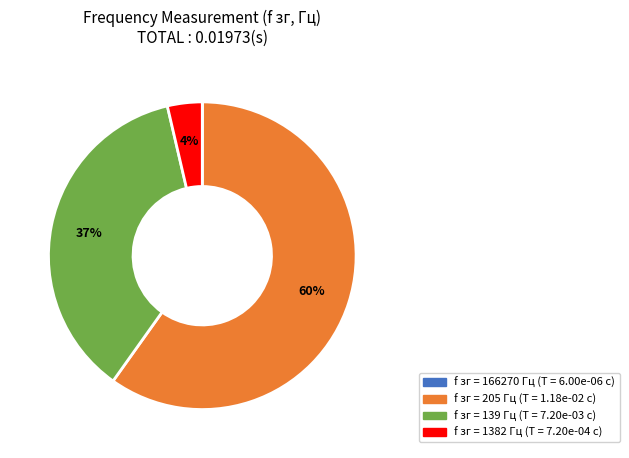

To the nearest percent, what is the average slice percentage?

25%